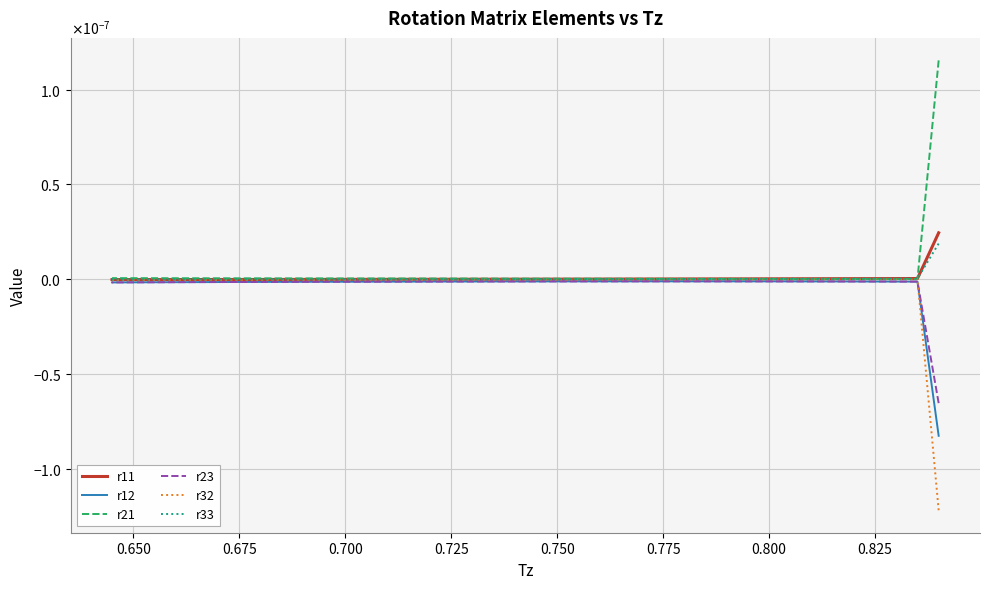

What are all the series names shown in the legend?

r11, r12, r21, r23, r32, r33